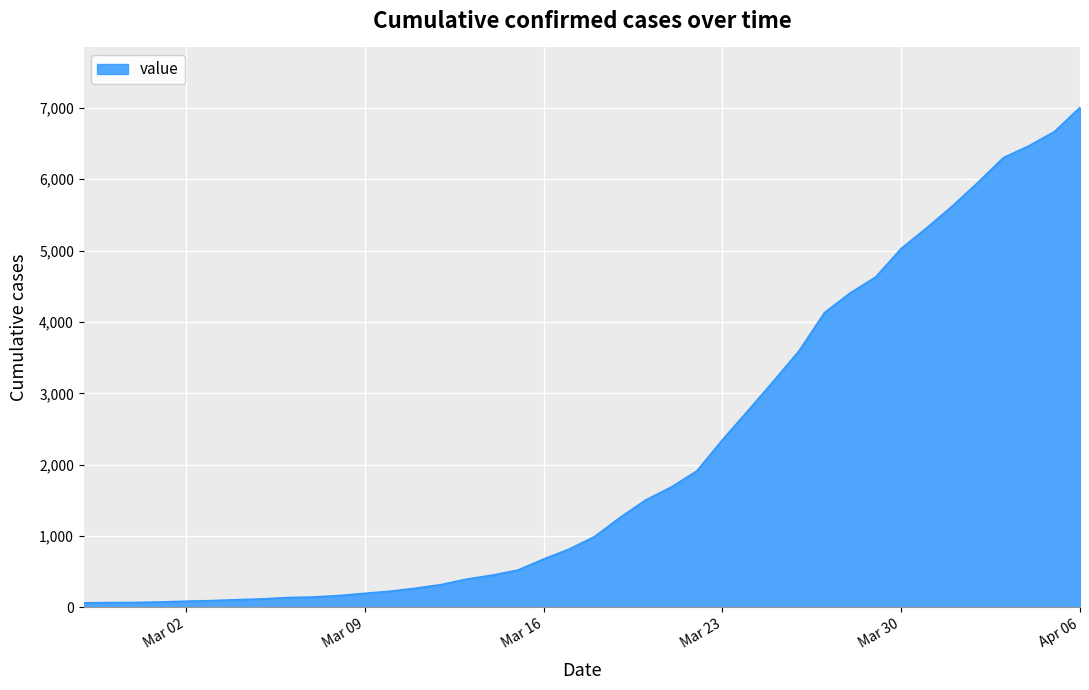

How many lines are shown in the chart?

1